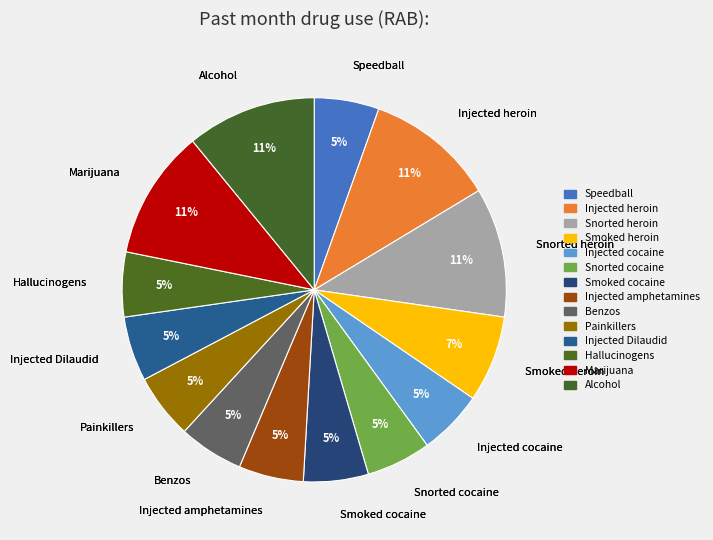

What percentage is the Snorted cocaine slice, to the nearest percent?

5%